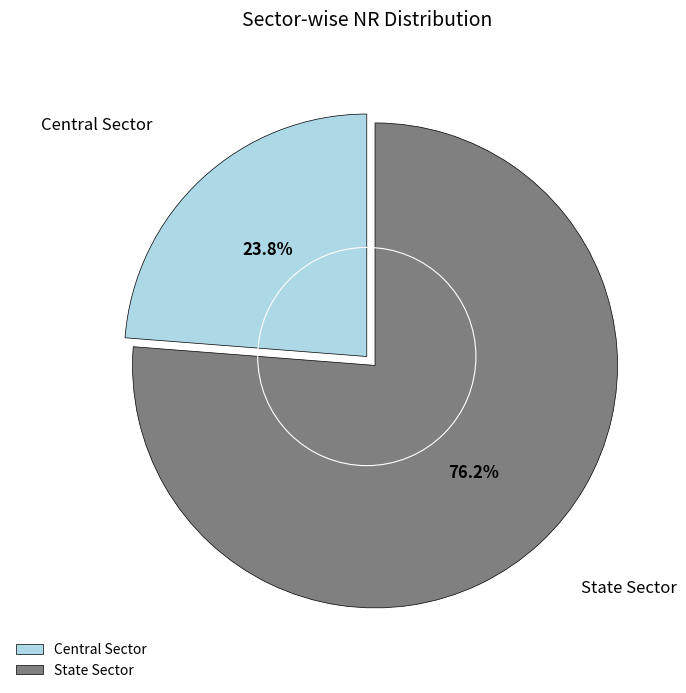

Which has a higher value, State Sector or Central Sector?

State Sector